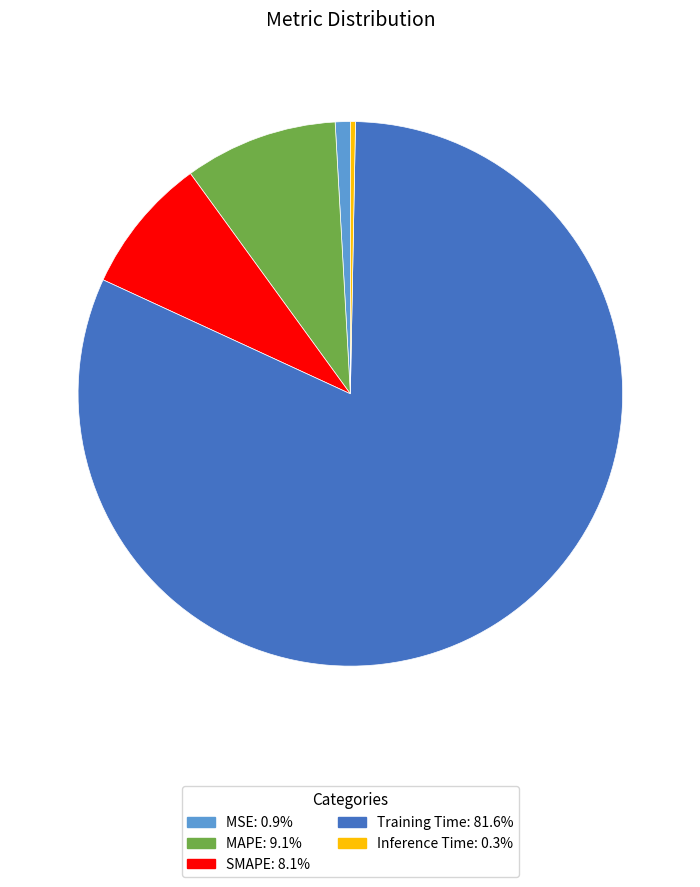

Between MSE and Inference Time, which is larger?

MSE